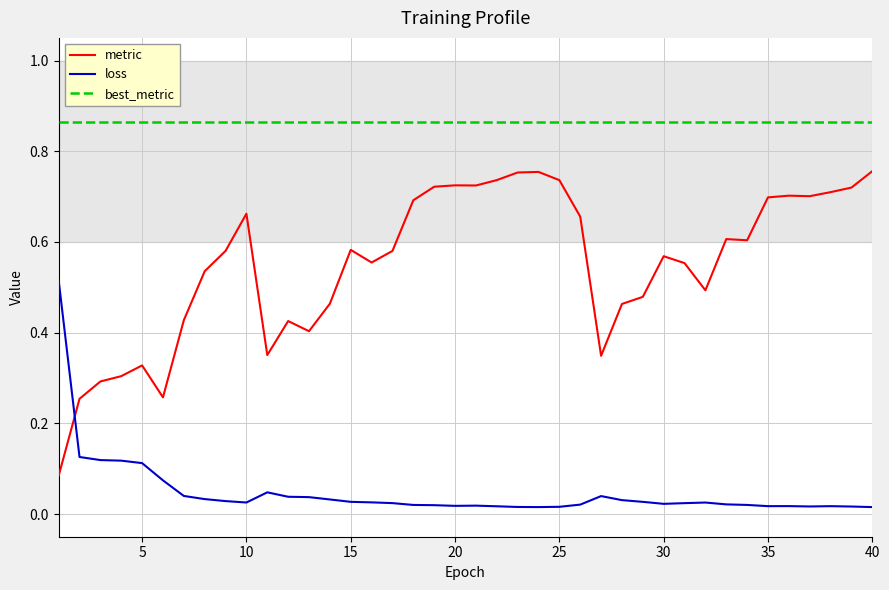

Which series has the largest range (max minus min)?

metric